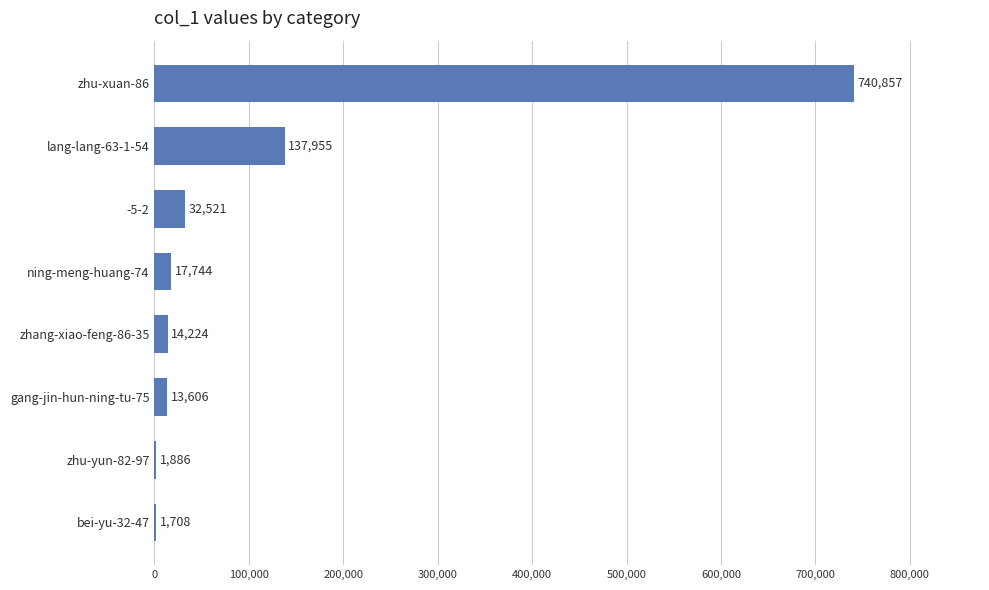

Are the bars horizontal?

Yes